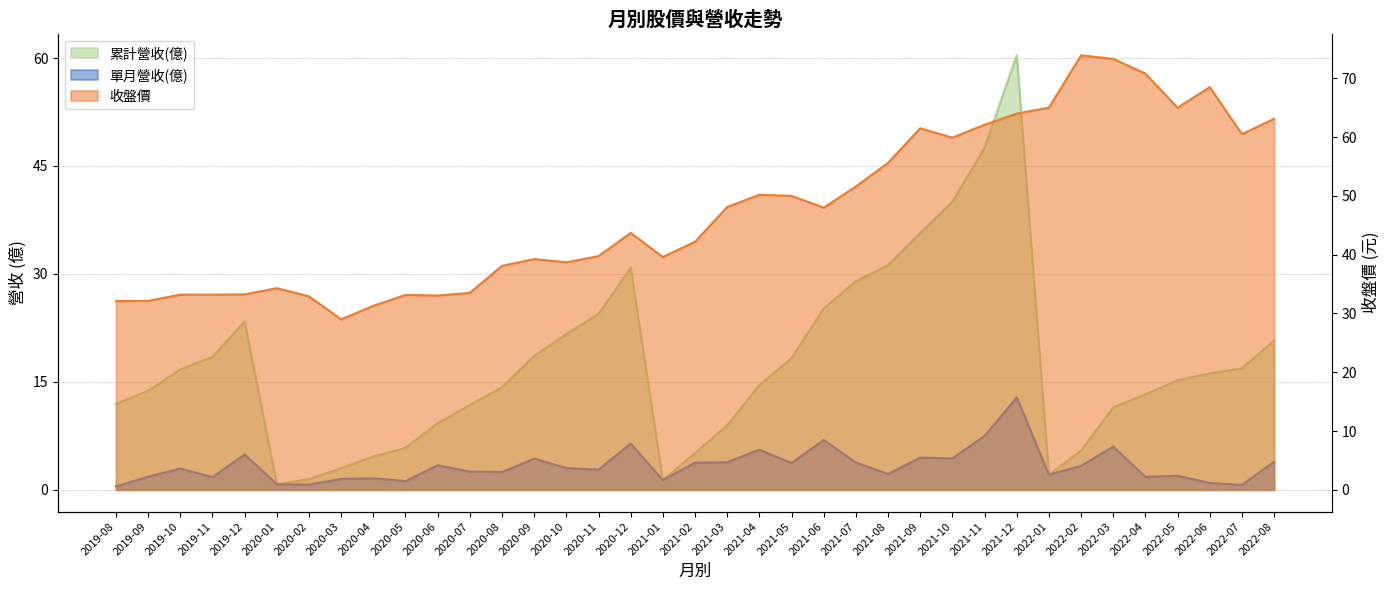

True or false: 累計營收(億) has more than 0 interior local peaks.

True